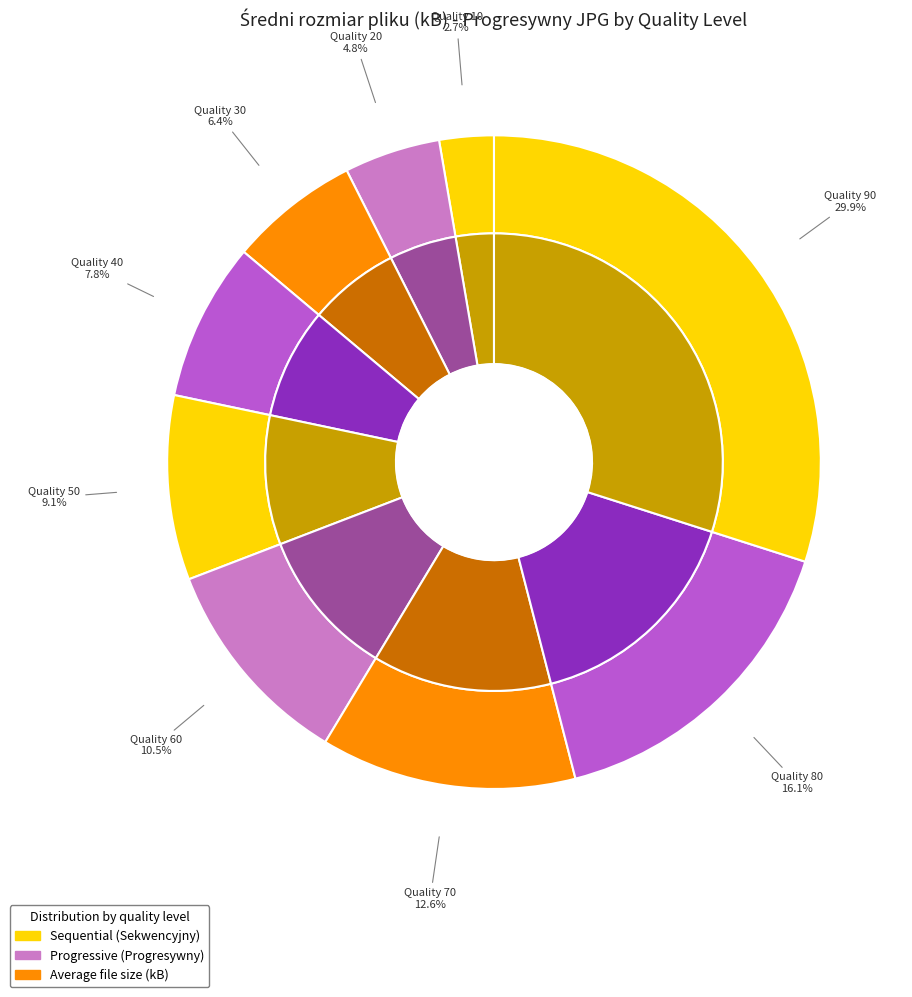

To the nearest percent, what is the combined percentage of 60 and 50?

20%